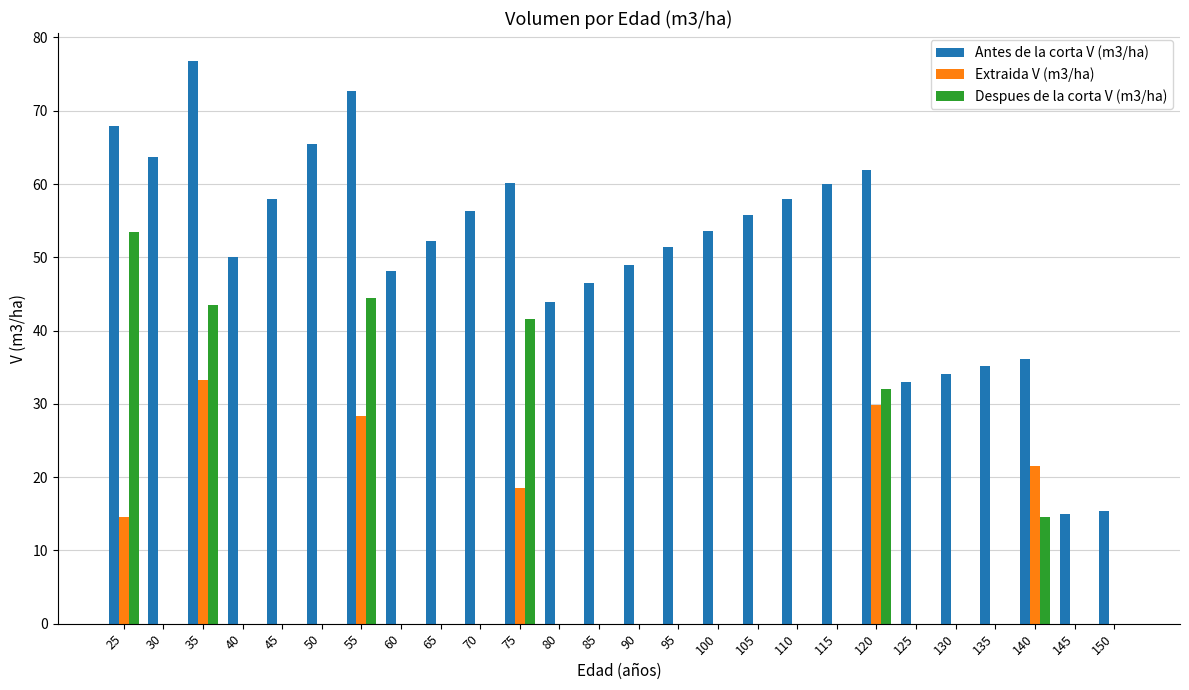

How many distinct data groups are displayed?

3